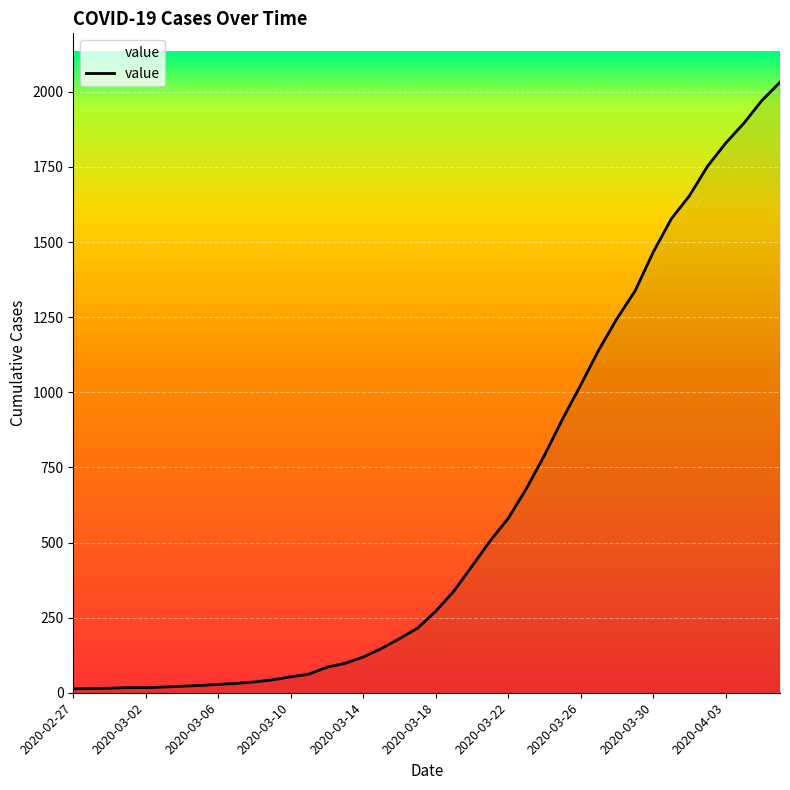

Count the number of data series in this chart.

1